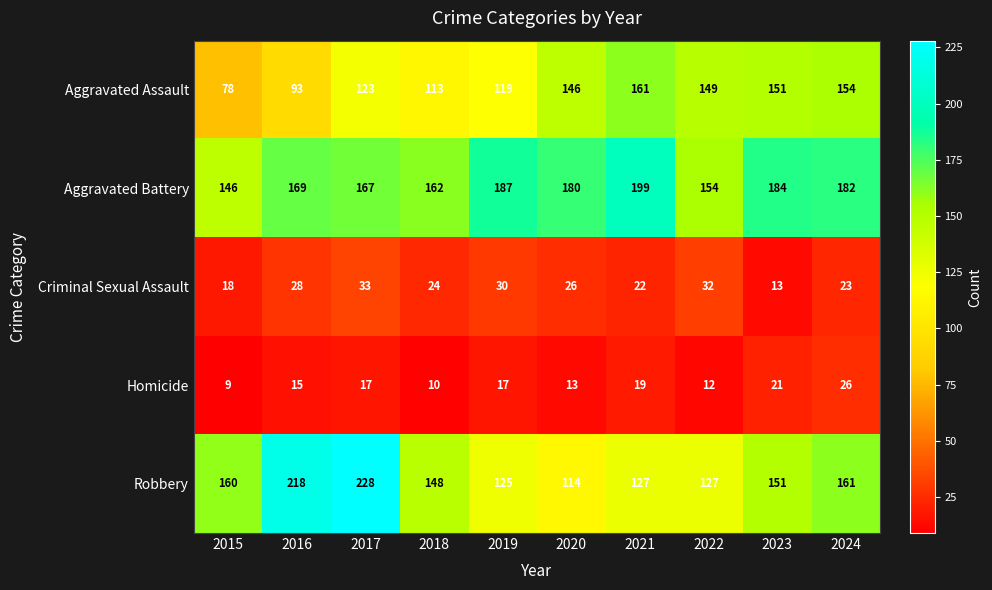

The value of Homicide at 2024 is 26. True or false?

True